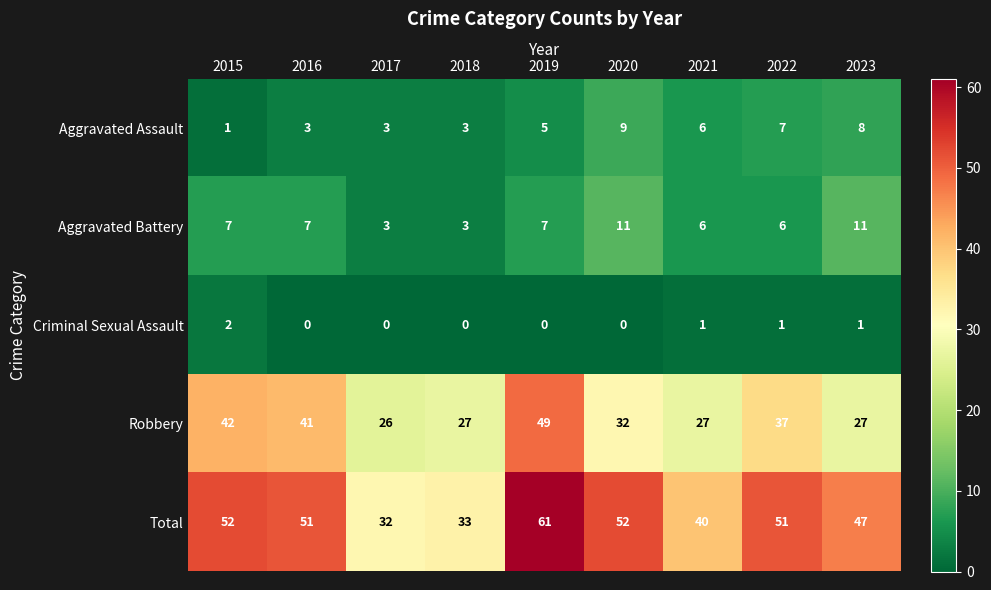

At which category is the sum across all series the highest?

2019